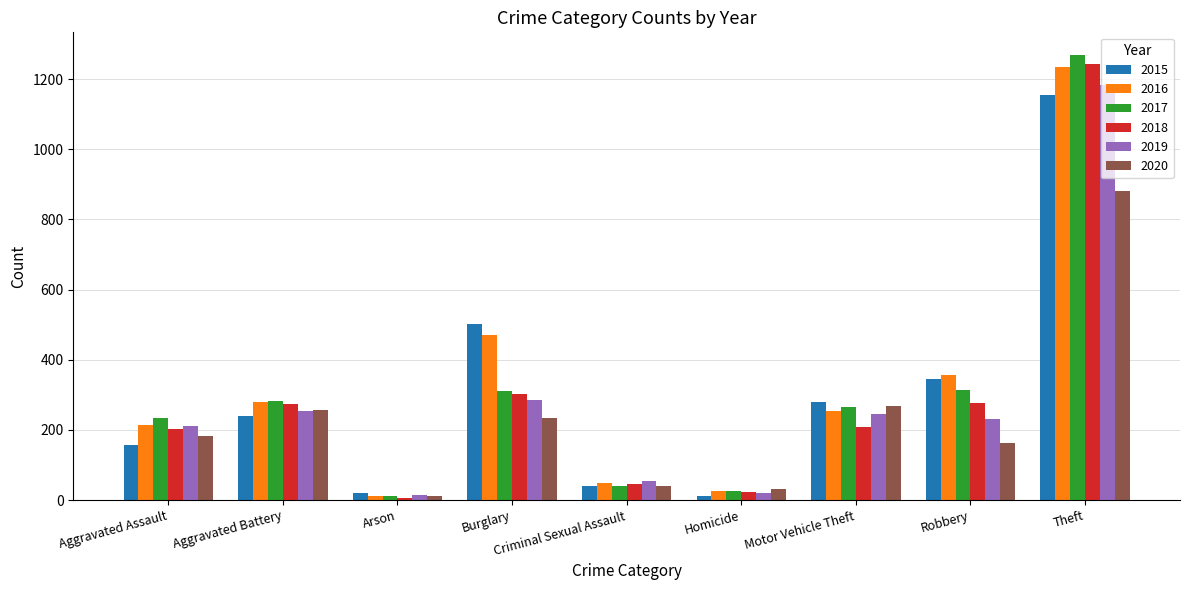

Which series has the largest range (max minus min)?

2017